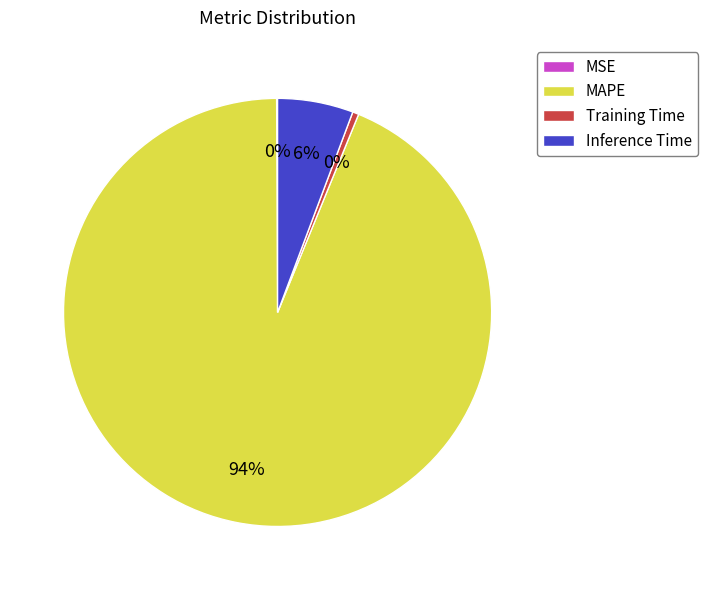

The MAPE slice represents 87% of the pie. True or false?

False